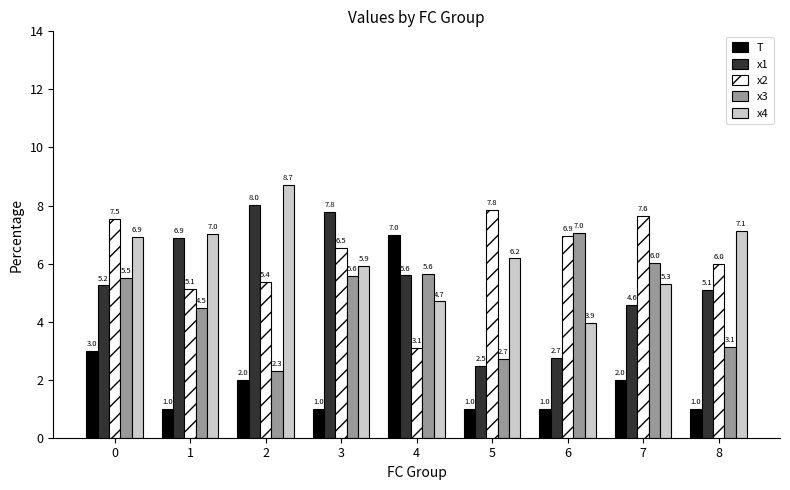

What is the difference between the highest and lowest values at 5?

6.8